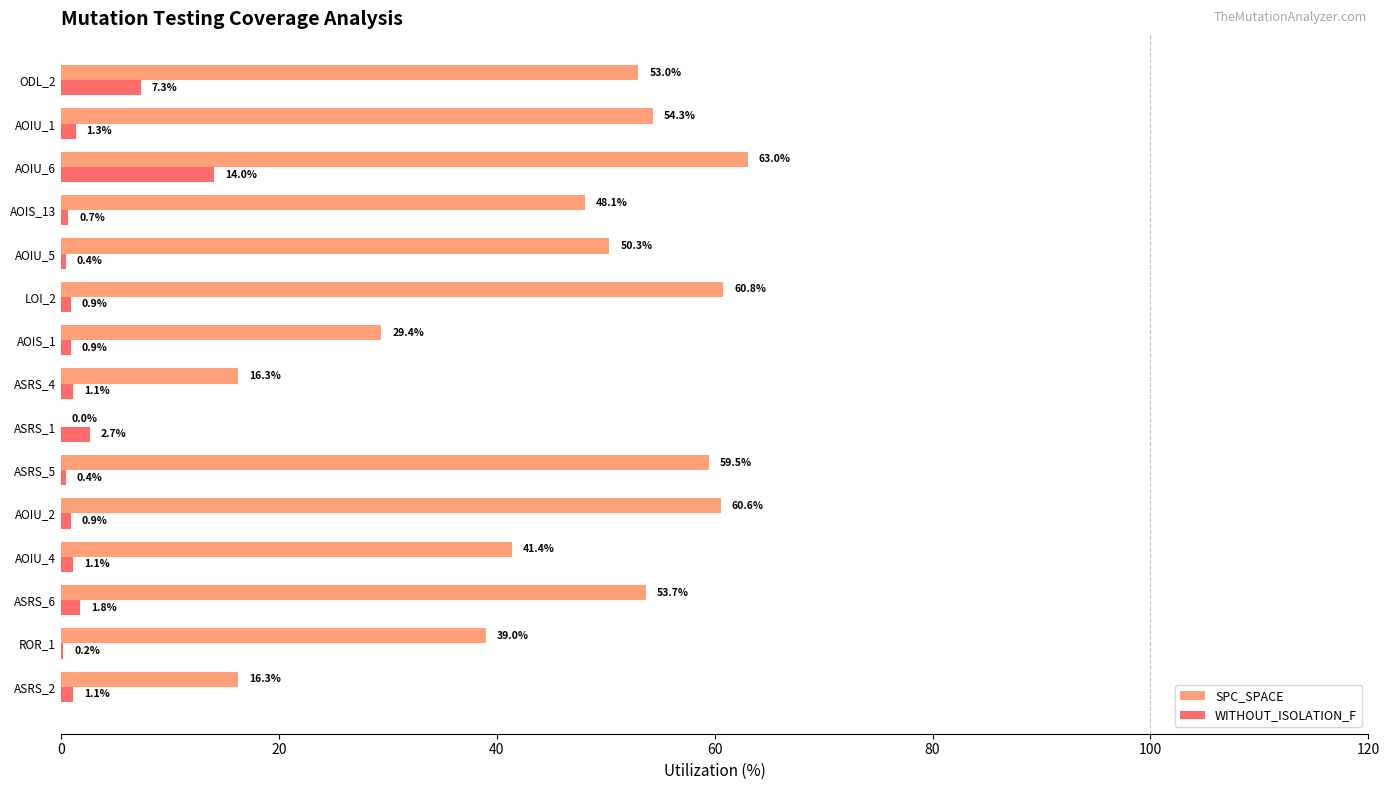

What is the maximum value for SPC_SPACE?

63.0